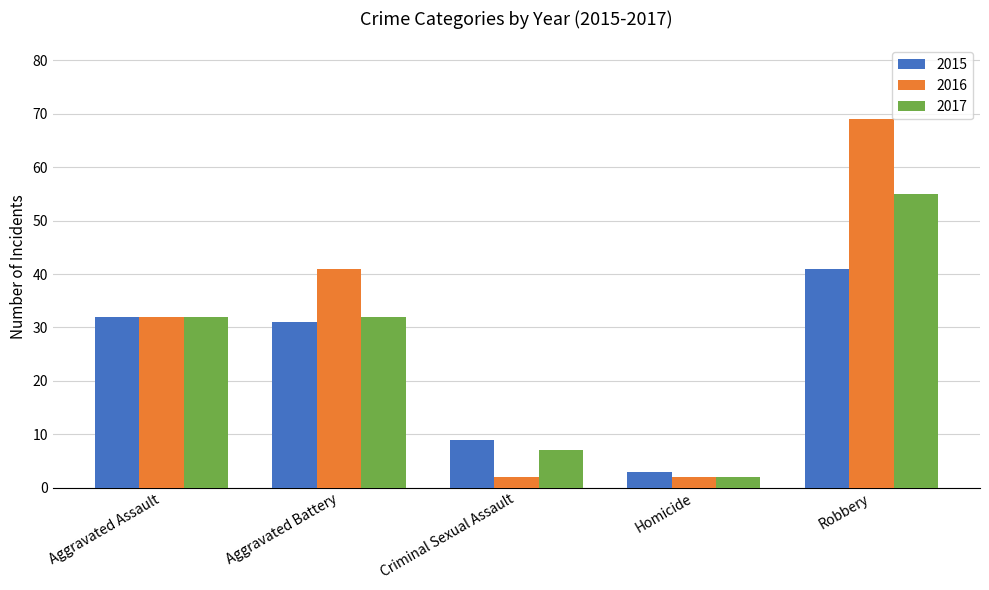

At which category is the sum across all series the highest?

Robbery